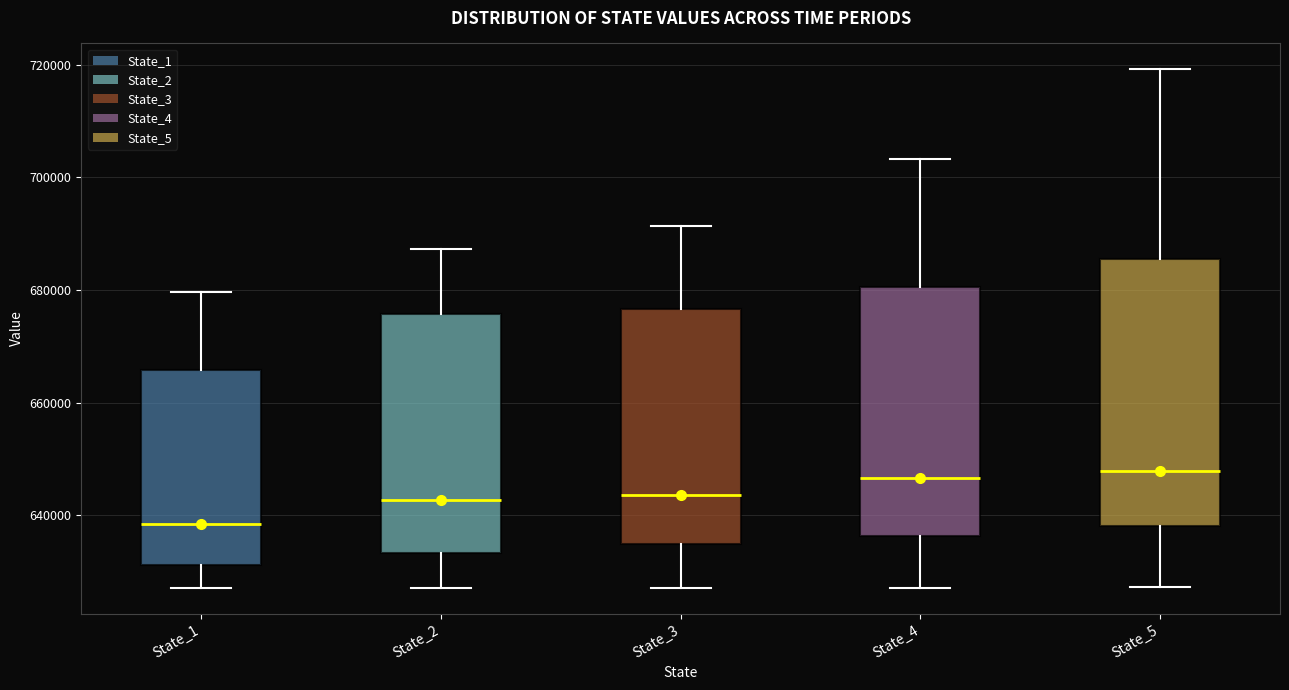

Where does the median line of the box for State_3 sit on the y-axis? The values are not printed on the chart, so give them approximately, as read against the axis.

644000